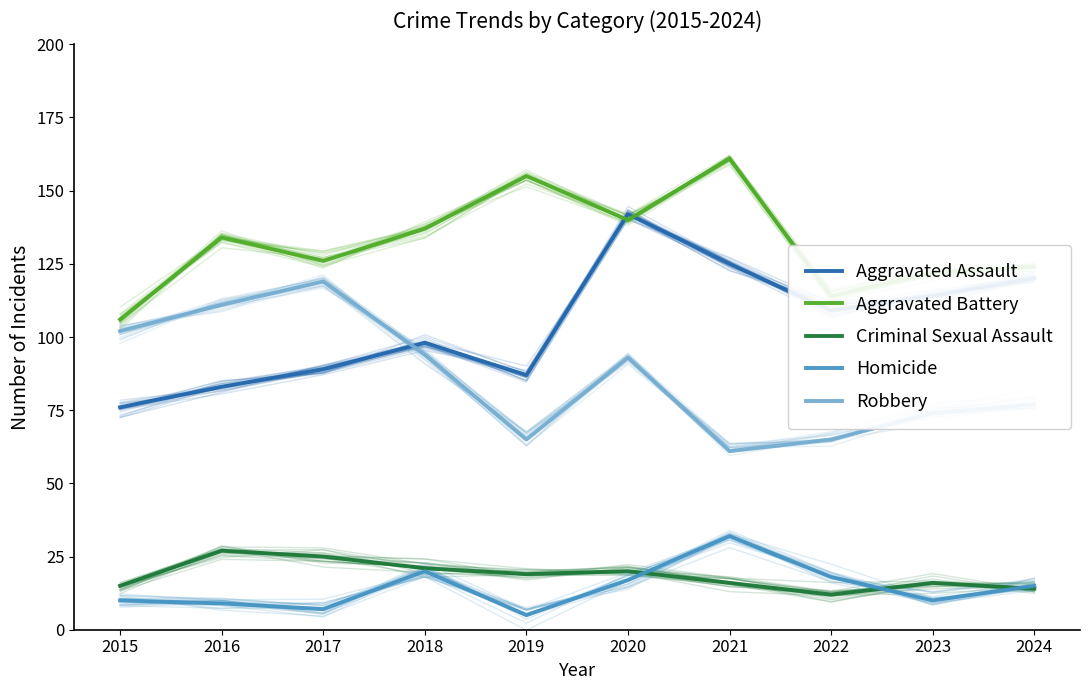

Is it true that Homicide equals 7 at 2019?

False